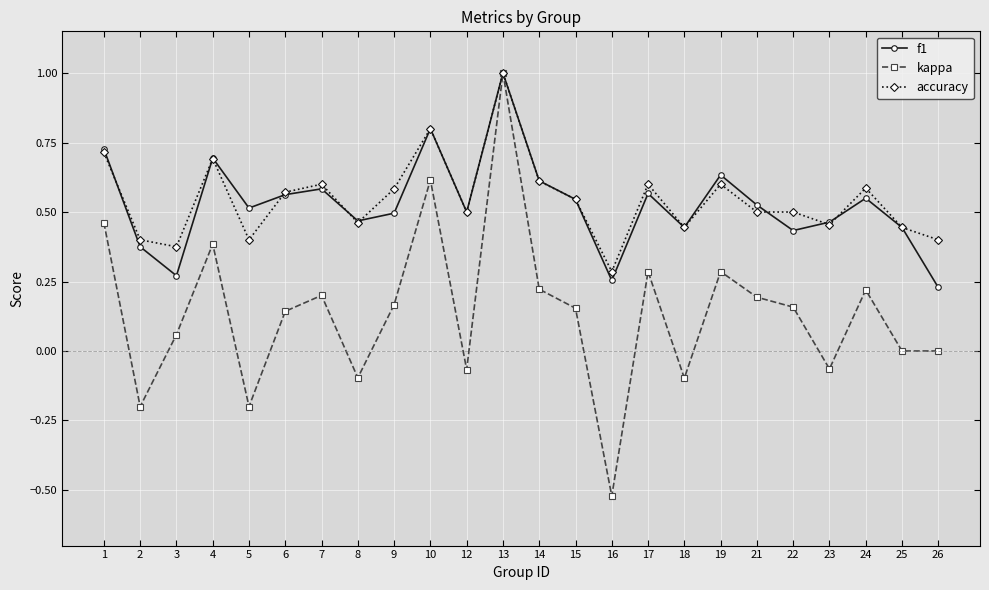

How many lines are shown in the chart?

3